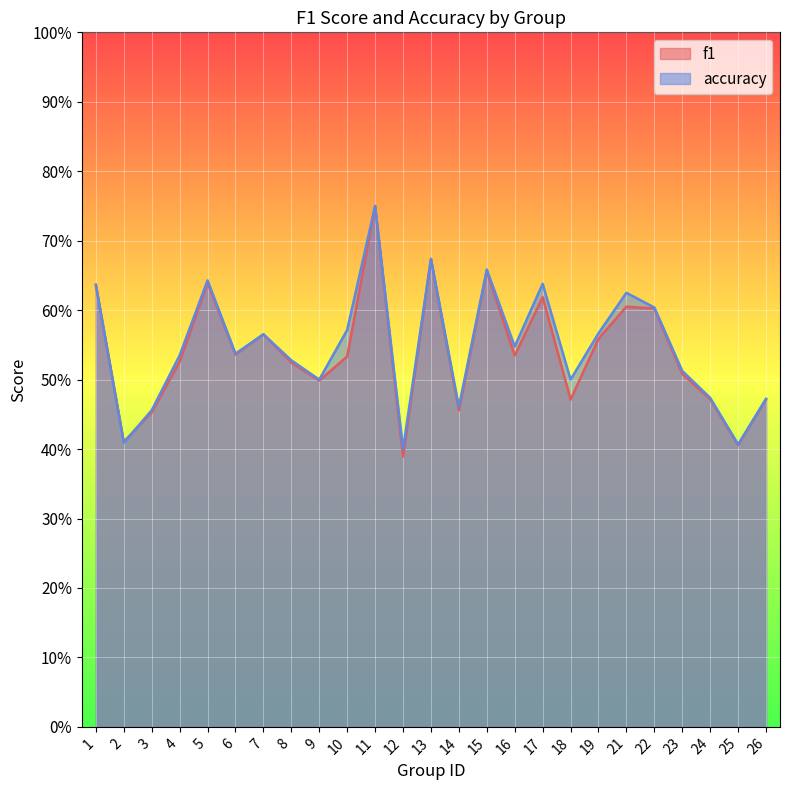

Reading left to right, extract all data points from this chart.

f1: 1=0.6	2=0.4	3=0.5	4=0.5	5=0.6	6=0.5	7=0.6	8=0.5	9=0.5	10=0.5	11=0.8	12=0.4	13=0.7	14=0.5	15=0.7	16=0.5	17=0.6	18=0.5	19=0.6	21=0.6	22=0.6	23=0.5	24=0.5	25=0.4	26=0.5
accuracy: 1=0.6	2=0.4	3=0.5	4=0.5	5=0.6	6=0.5	7=0.6	8=0.5	9=0.5	10=0.6	11=0.8	12=0.4	13=0.7	14=0.5	15=0.7	16=0.5	17=0.6	18=0.5	19=0.6	21=0.6	22=0.6	23=0.5	24=0.5	25=0.4	26=0.5